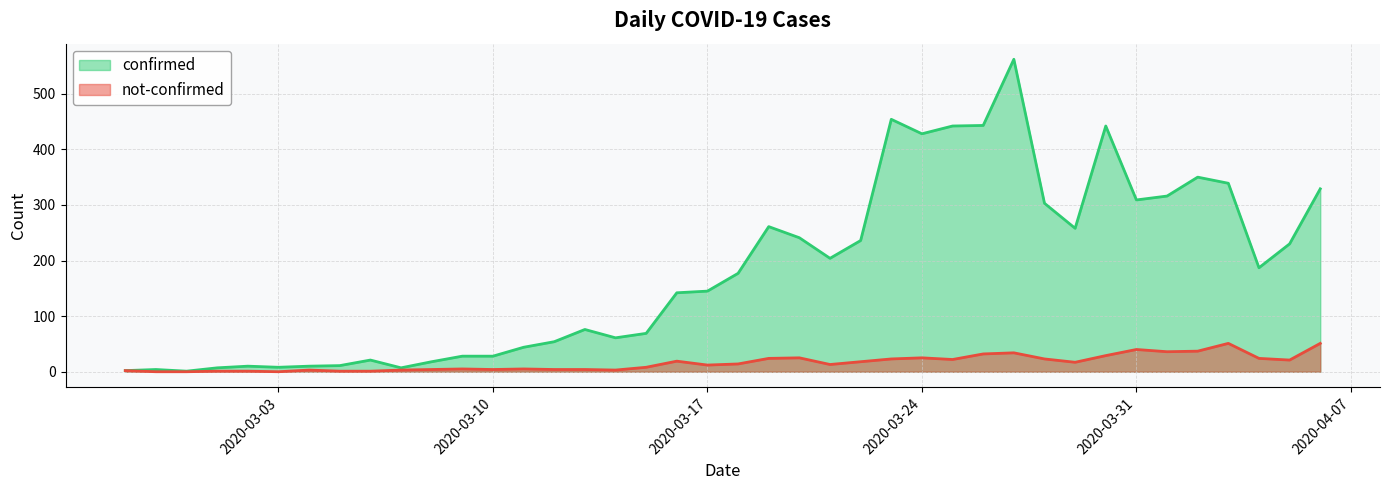

Where is the first local maximum for not-confirmed?

2020-03-04